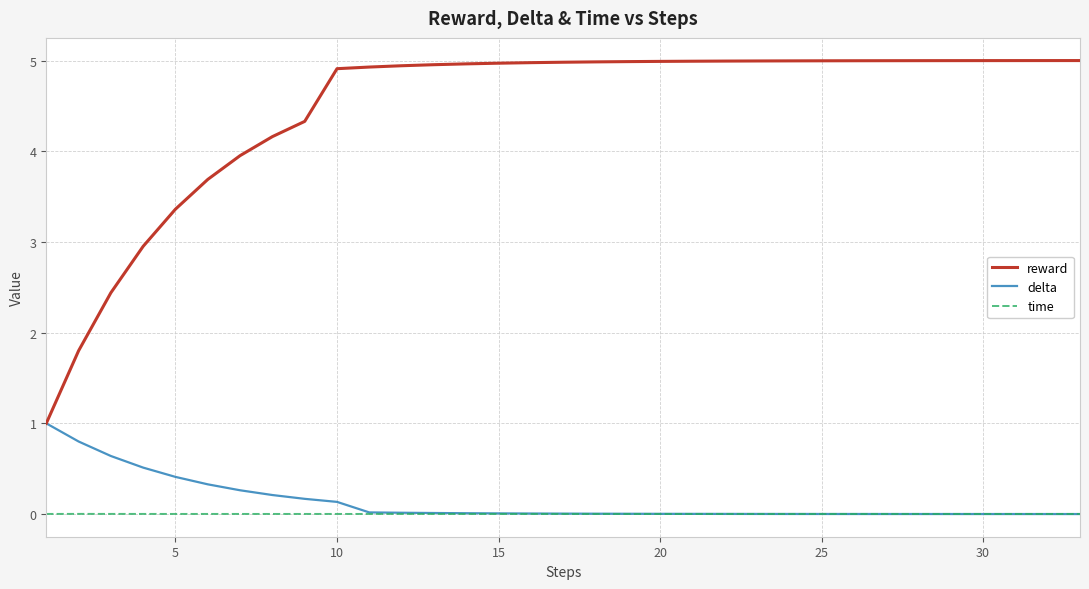

What is the difference between the maximum and minimum values in the reward series?

4.0